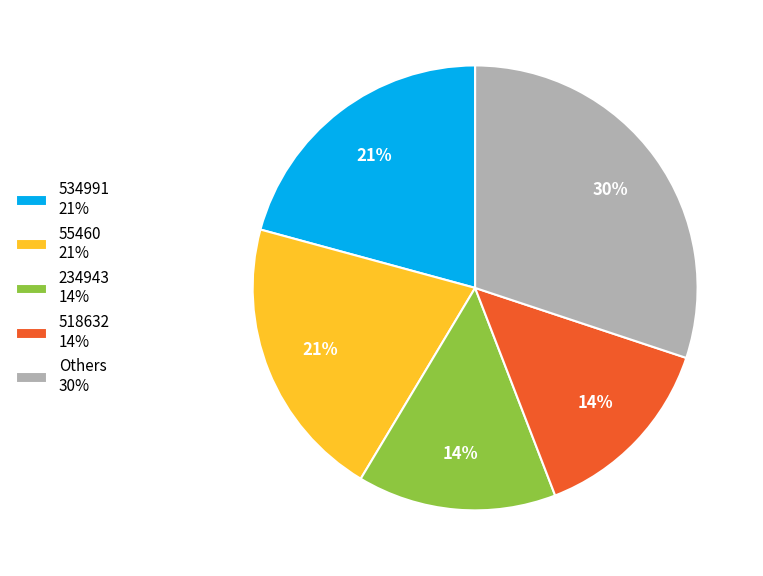

Which category has the biggest portion of the pie?

Others 30%